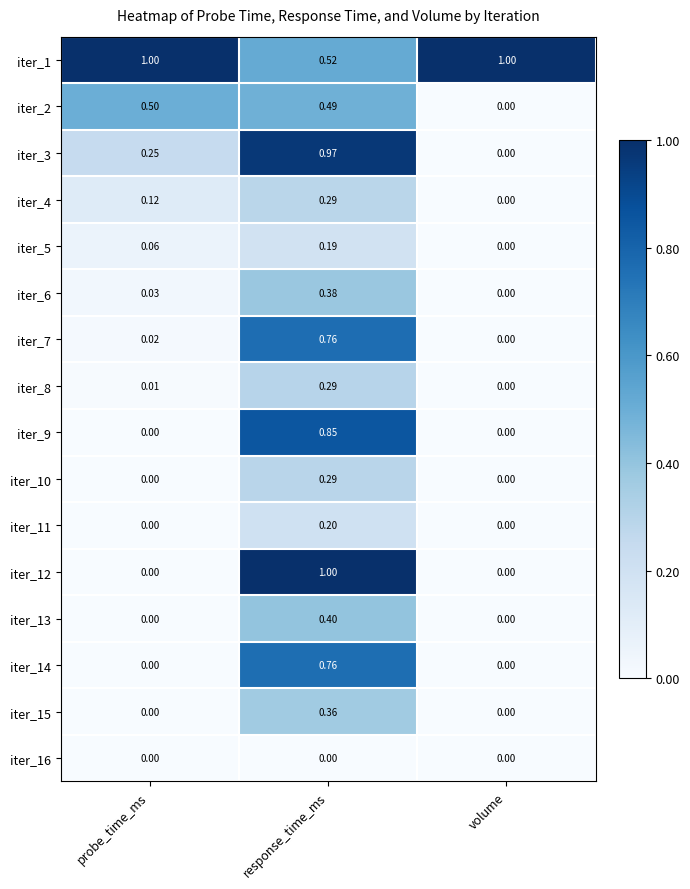

Rank the categories by iter_5 value from highest to lowest.

response_time_ms, probe_time_ms, volume